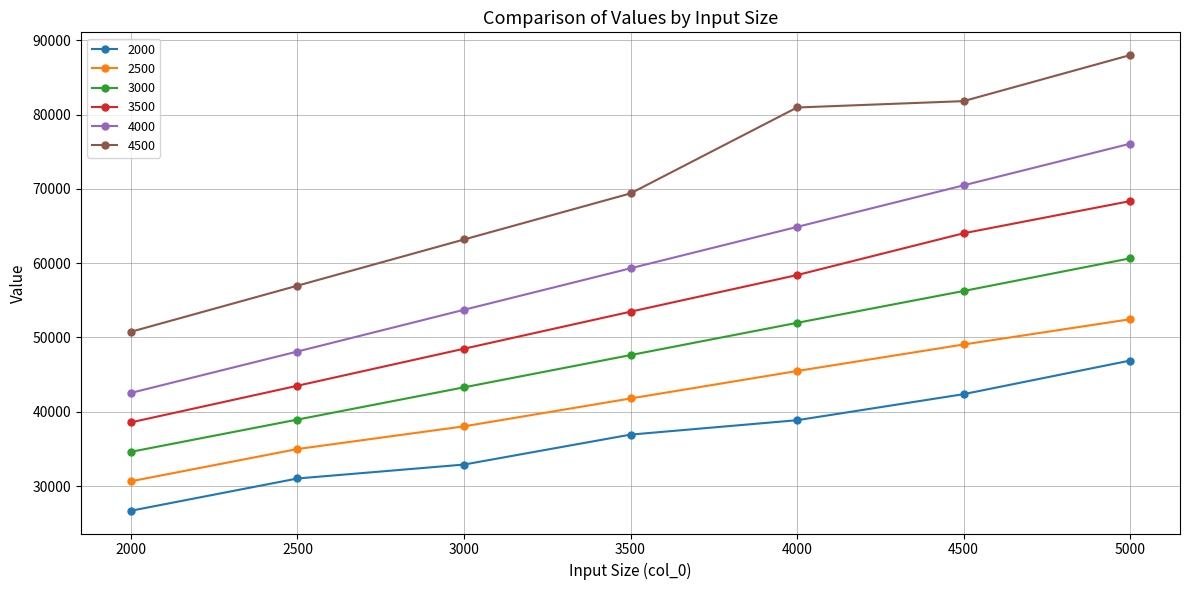

Which series has the largest range (max minus min)?

4500